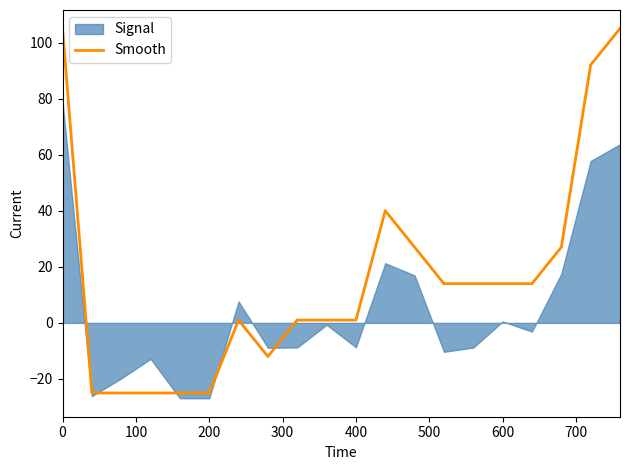

True or false: Smooth has a value of 8 at 600.

False